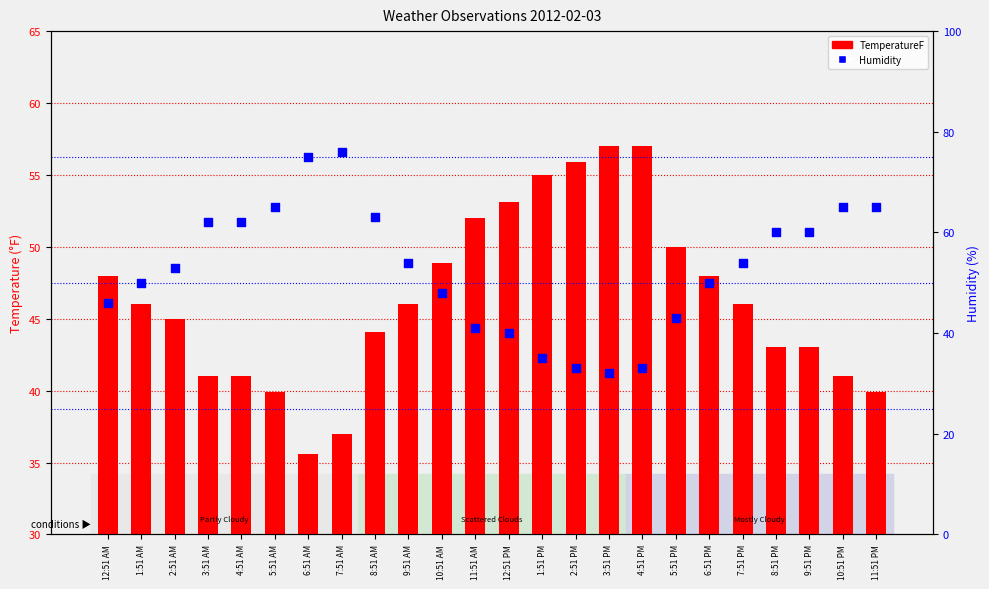

Which series has the largest Y range (max minus min)?

Humidity